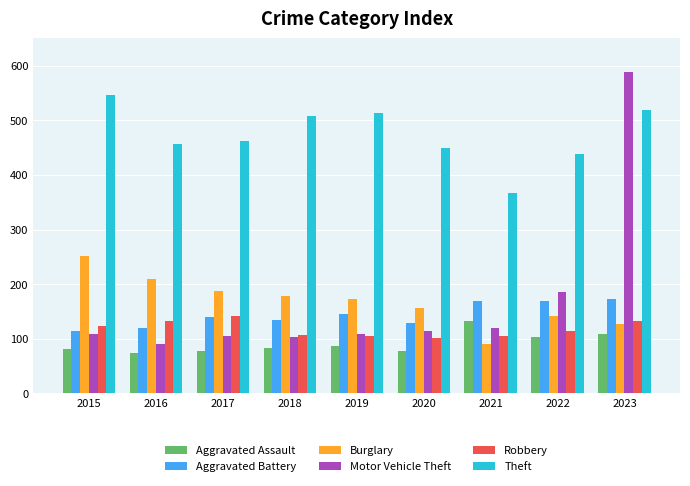

What are all the series names shown in the legend?

Aggravated Assault, Aggravated Battery, Burglary, Motor Vehicle Theft, Robbery, Theft